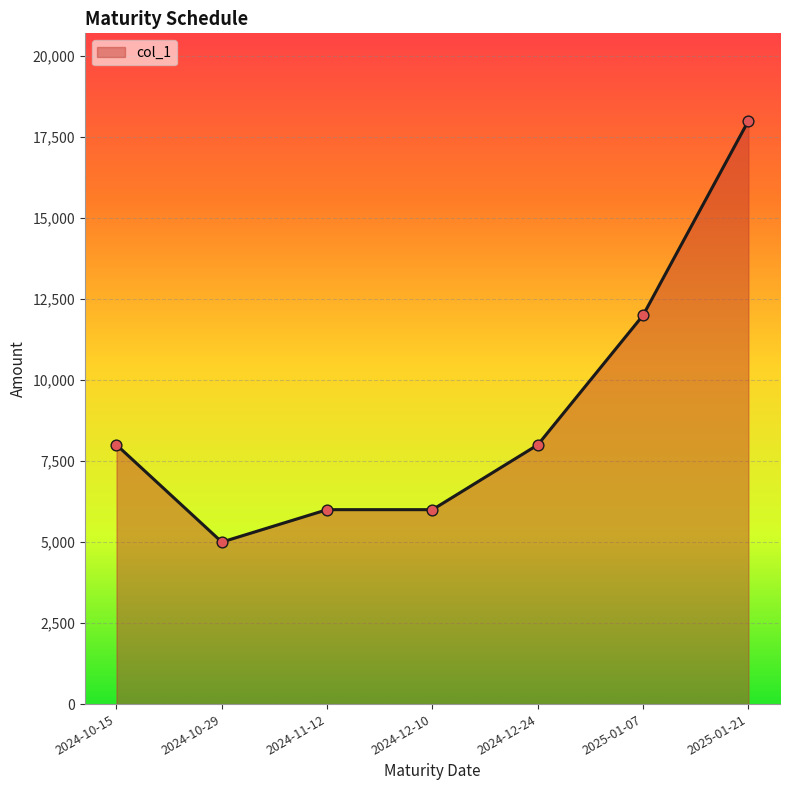

What is the change in value from 2024-10-15 to 2024-12-10?

-2000